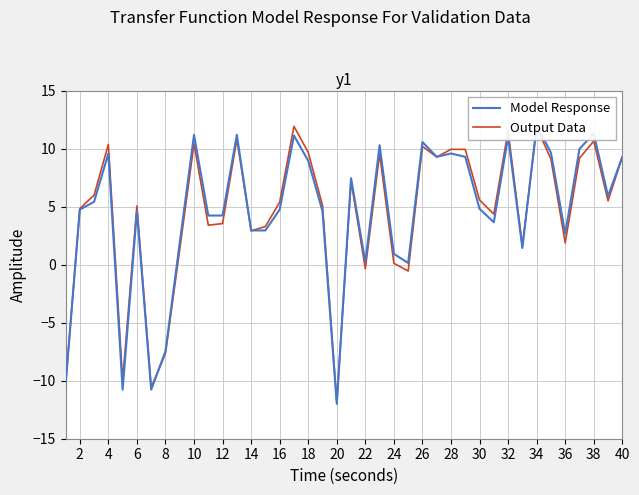

Which series has the largest total across all categories?

Model Response